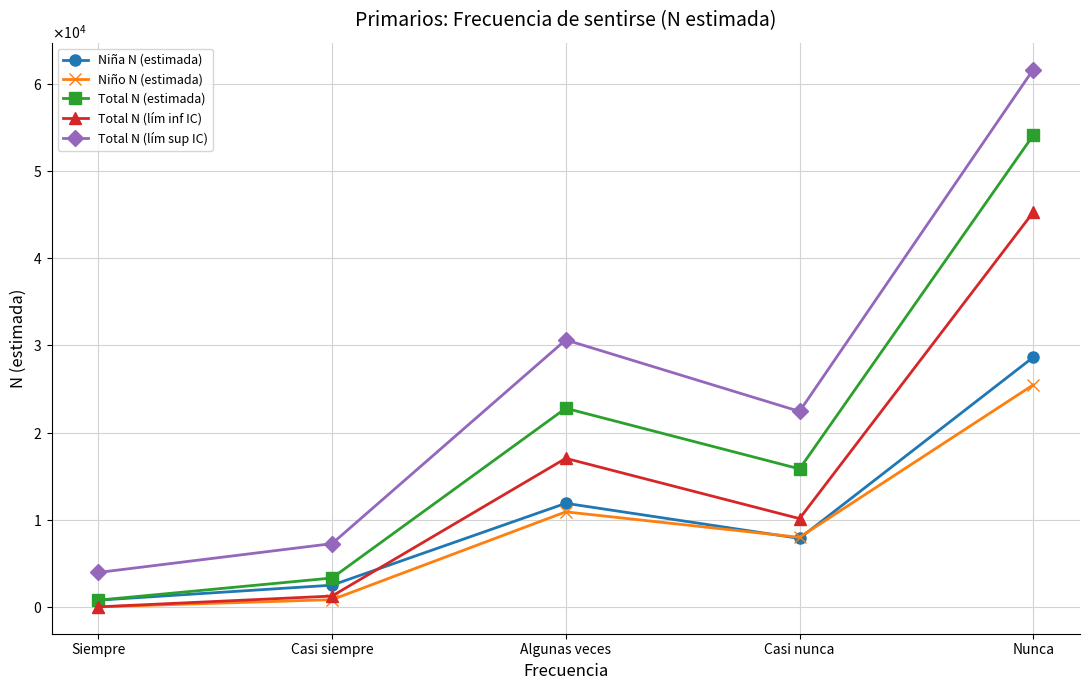

Is this an area chart (filled region under the line)?

No